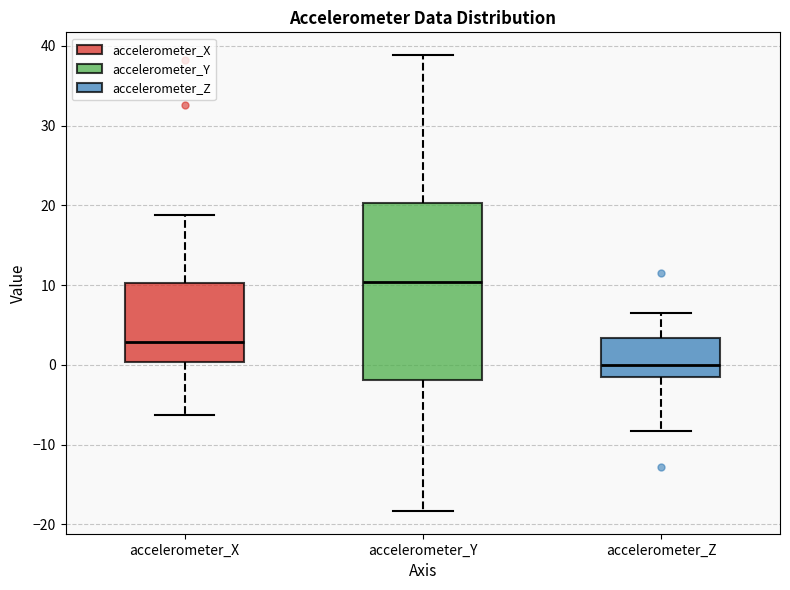

Which box is the tallest, from its lower edge to its upper edge?

accelerometer_Y